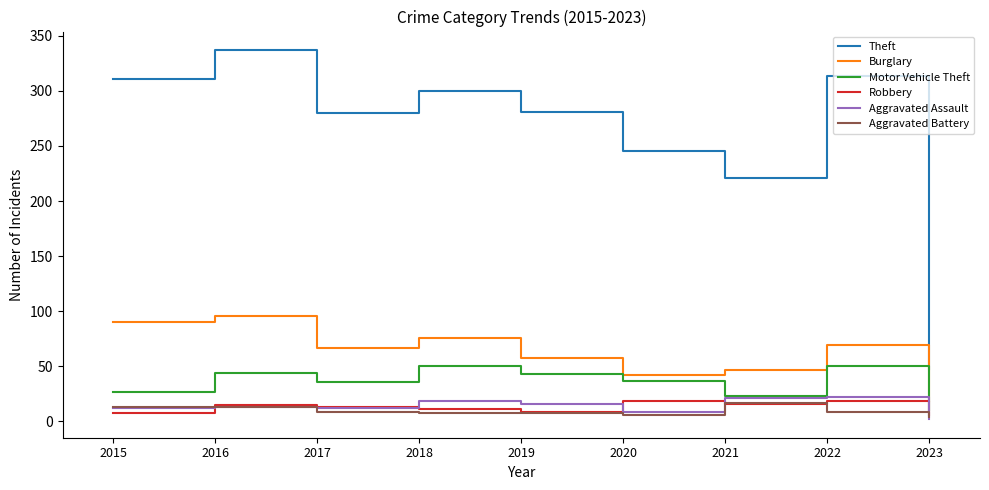

True or false: Motor Vehicle Theft and Aggravated Battery intersect in this chart.

False